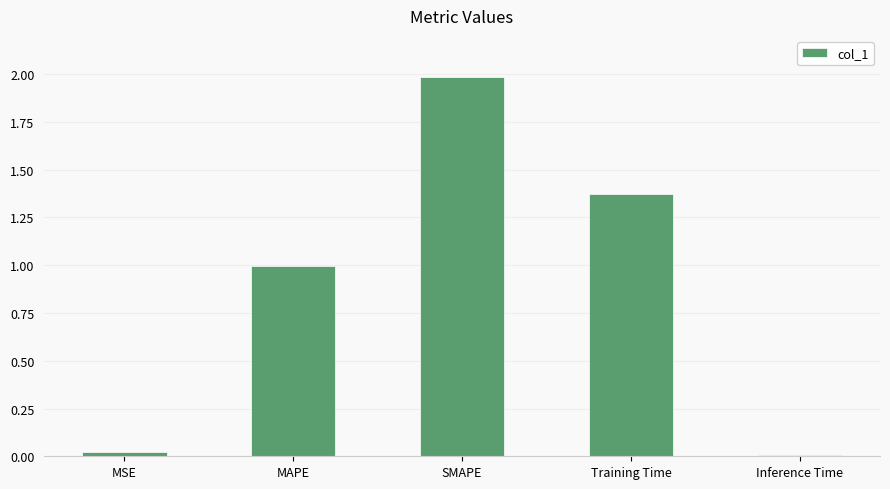

Is it true that the value at MAPE is 1.0?

True